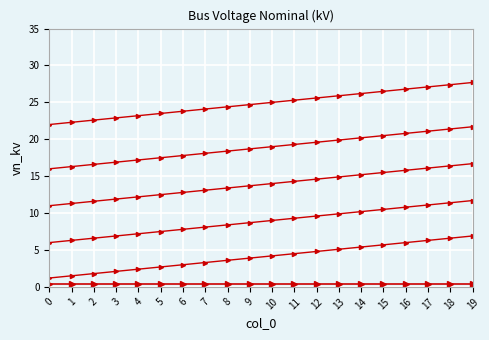

Is this an area chart (filled region under the line)?

No